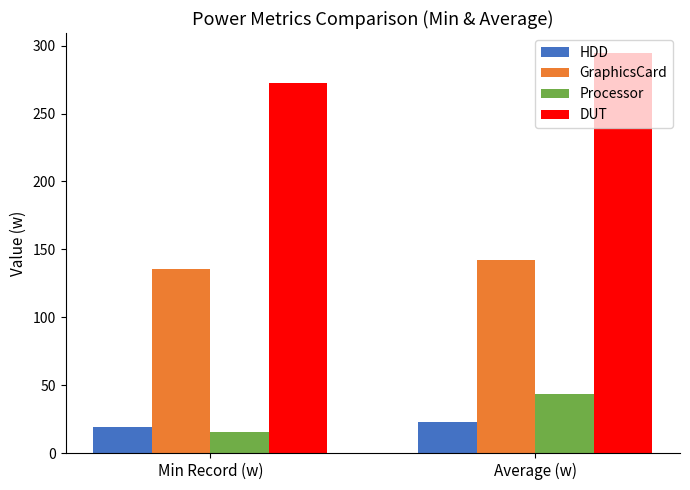

Which series has the largest total across all categories?

DUT